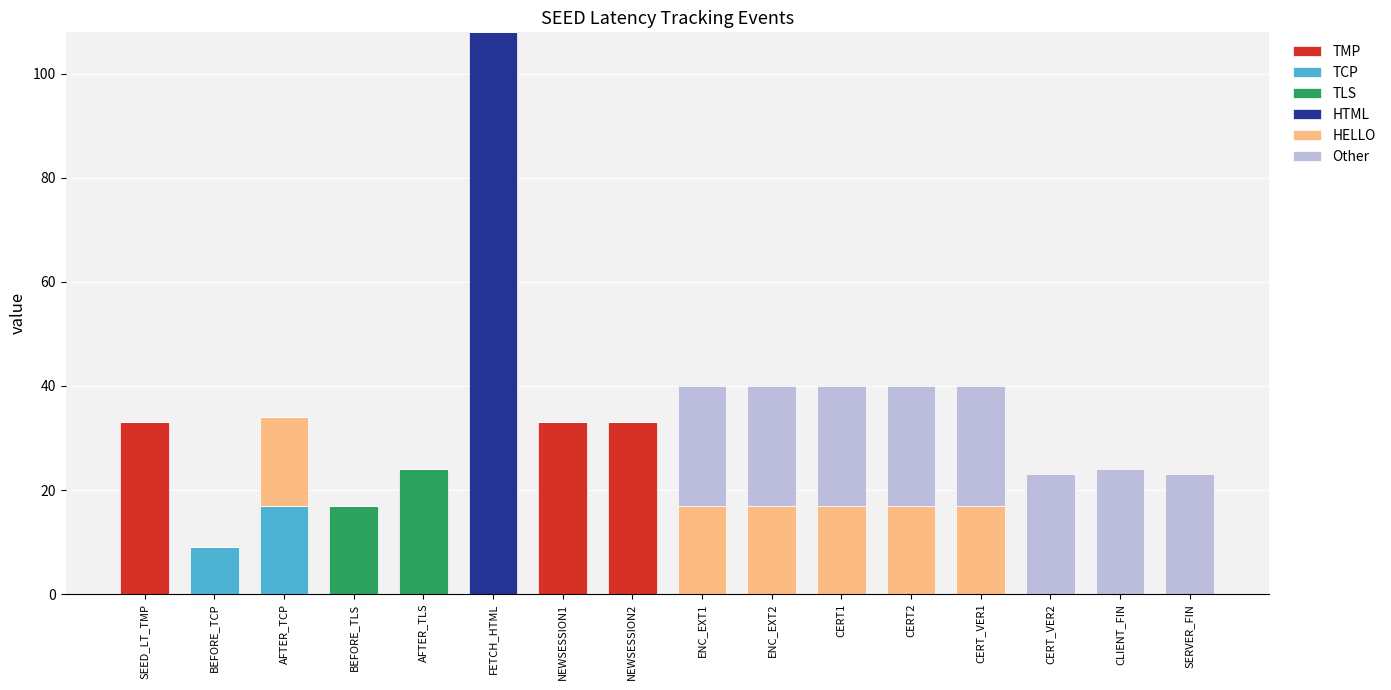

What is the sum of the TMP values at SERVER_FIN and NEWSESSION2?

33